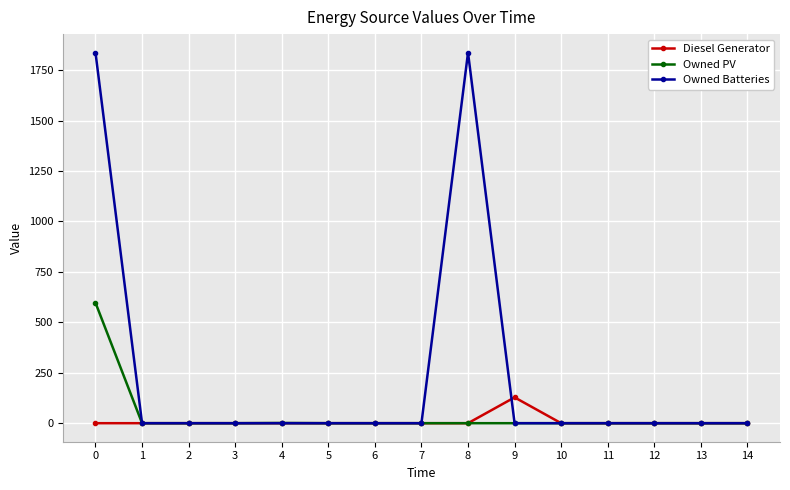

Is it true that Owned PV equals 201 at 3?

False